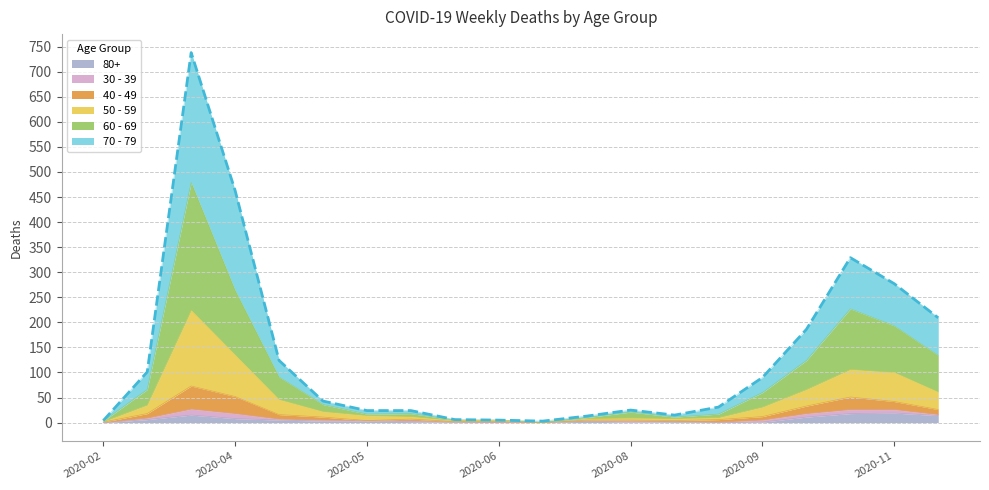

Where is the first local maximum for 70 - 79?

2020-03-23